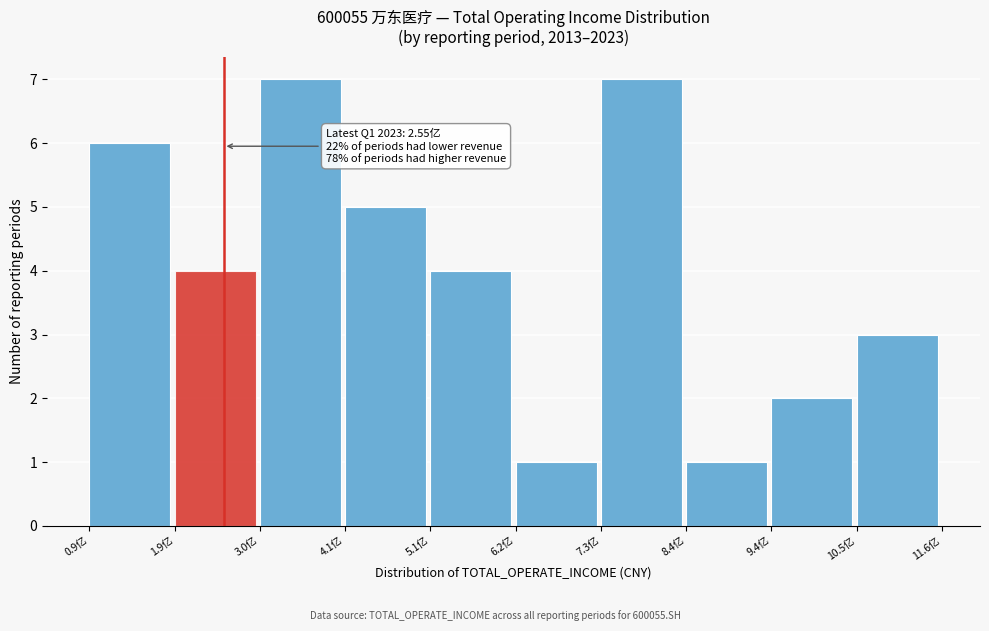

Reading right to left, transcribe all the data shown in this chart.

3	2	1	7	1	4	5	7	4	6